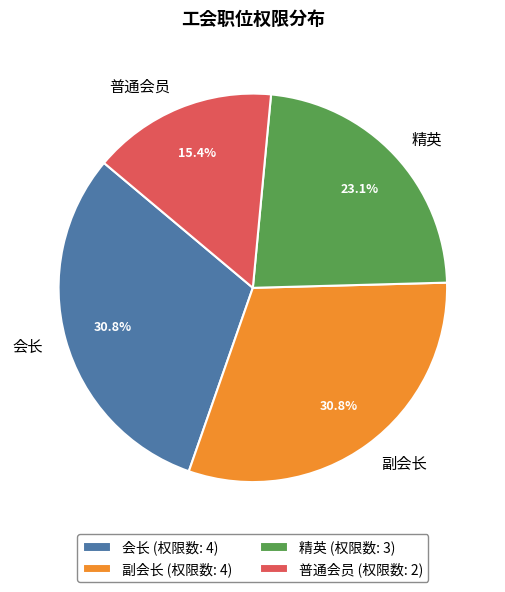

To the nearest percent, what is the difference between the 会长 and 精英 slice percentages?

8%